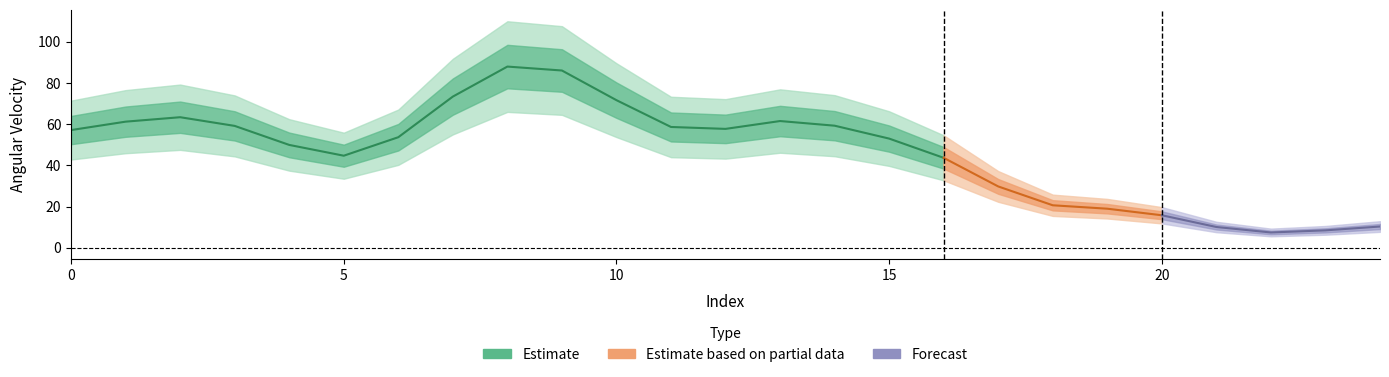

The chart shows a value of 7.8 at 22. True or false?

True